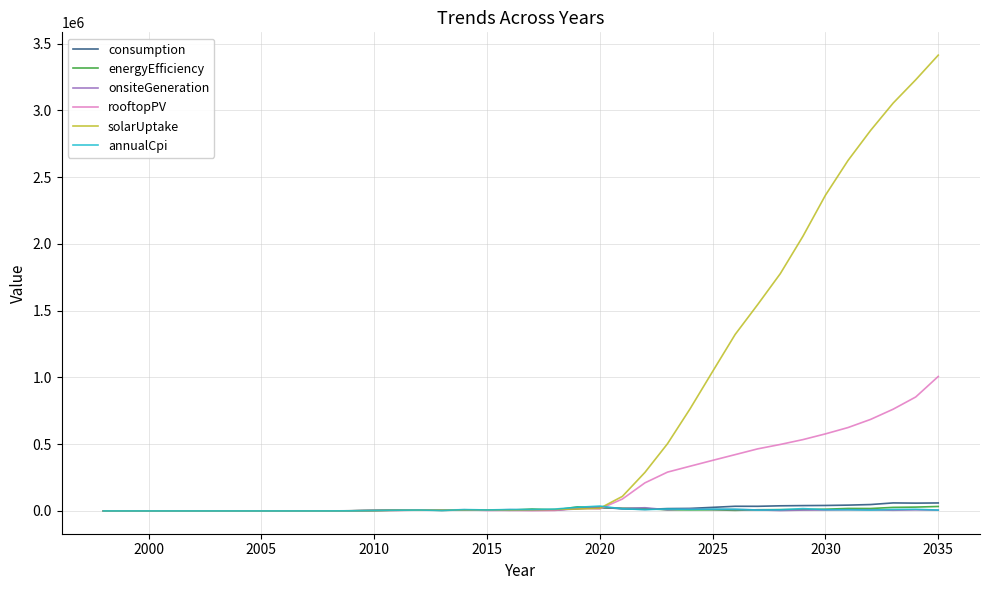

Count the number of data series in this chart.

6